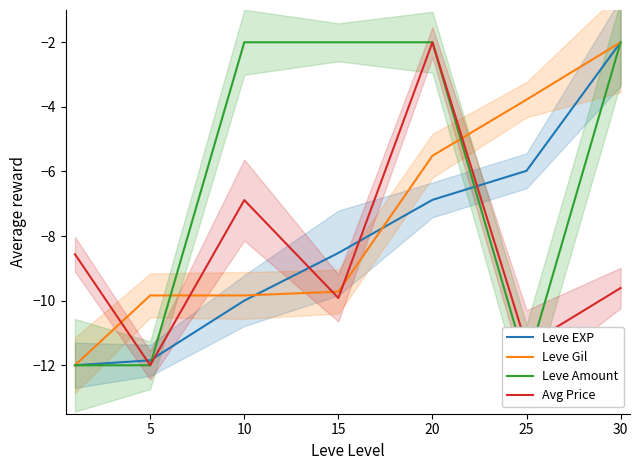

At how many categories does at least one series exceed -8?

5